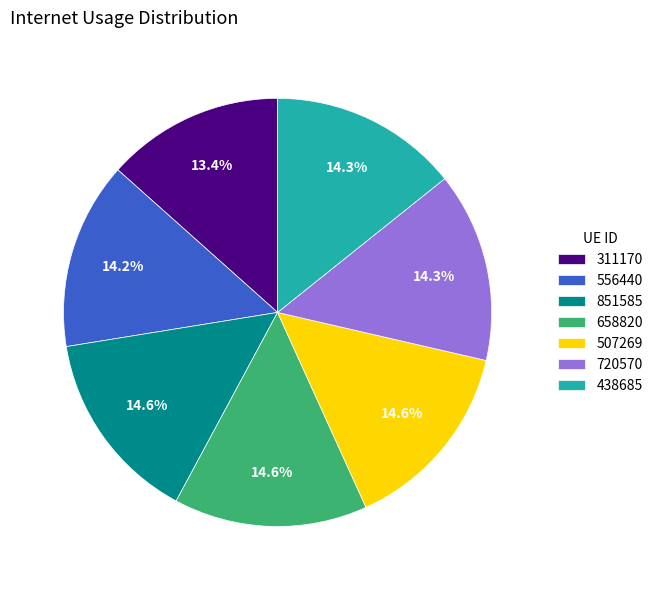

Does any single category account for the majority?

No